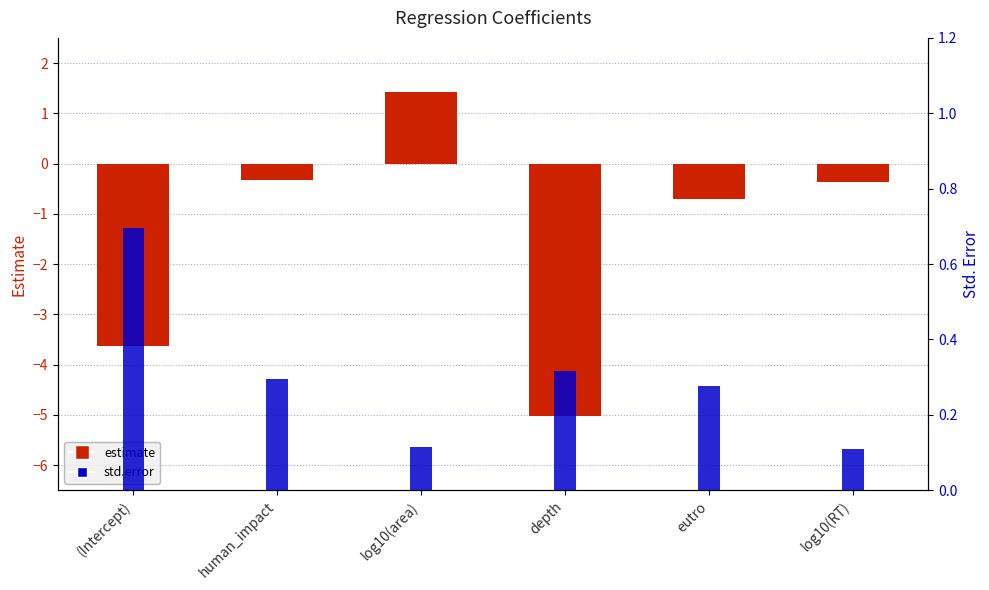

List the labels in order of std.error value, largest first.

(Intercept), depth, human_impact, eutro, log10(area), log10(RT)